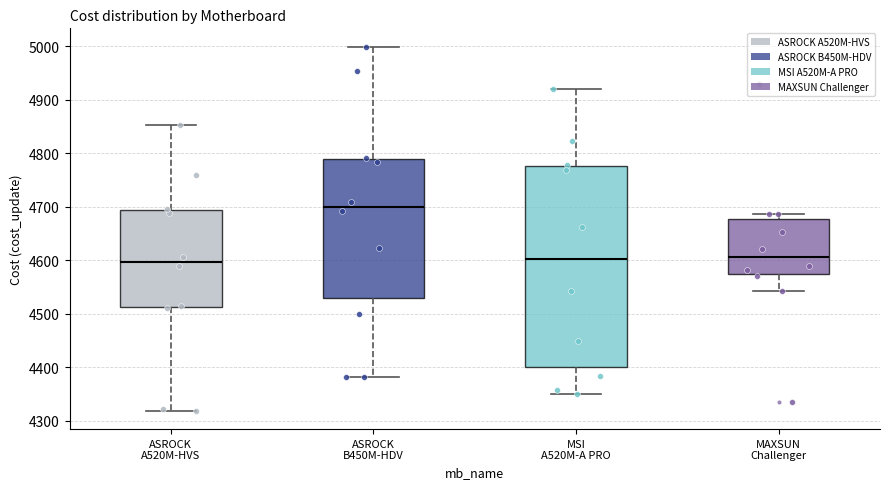

Reading left to right, read every box against the y-axis: the position of its median line, the range the box covers, and the ends of its whiskers. The values are not printed on the chart, so give them approximately, as read against the axis.

ASROCK A520M-HVS: median 4600, box 4510 to 4690, whiskers 4320 to 4850
ASROCK B450M-HDV: median 4700, box 4530 to 4790, whiskers 4380 to 5000
MSI A520M-A PRO: median 4600, box 4400 to 4780, whiskers 4350 to 4920
MAXSUN Challenger: median 4610, box 4570 to 4680, whiskers 4540 to 4690